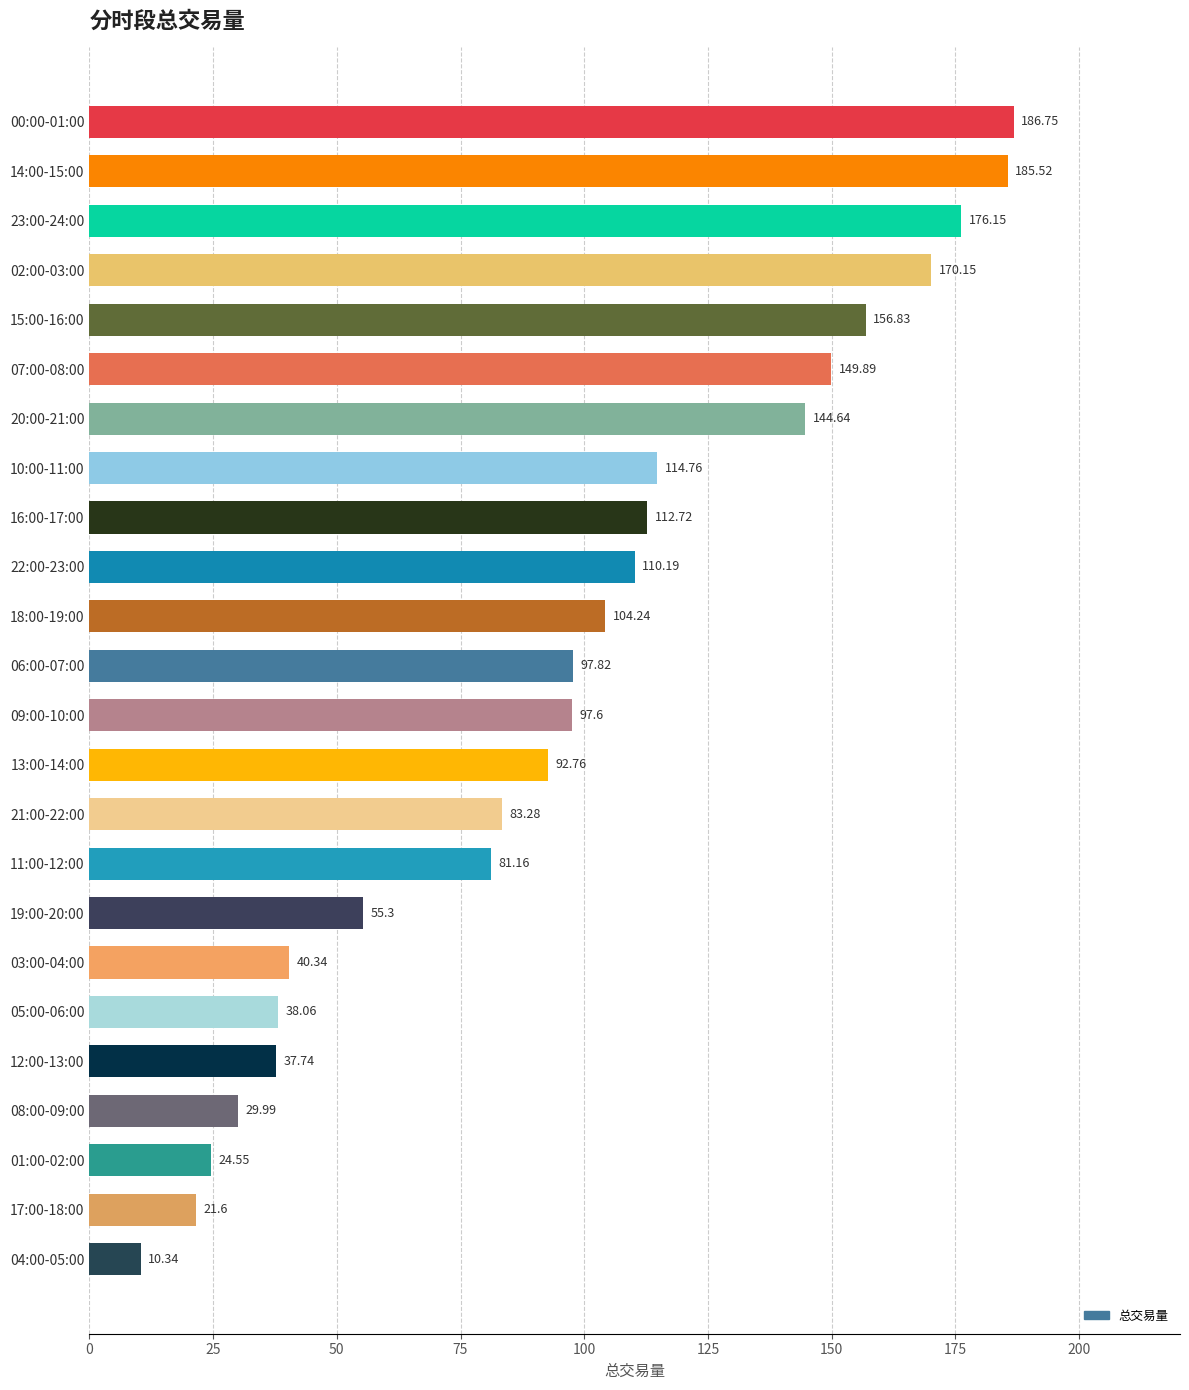

List the labels in order of value, smallest first.

04:00-05:00, 17:00-18:00, 01:00-02:00, 08:00-09:00, 12:00-13:00, 05:00-06:00, 03:00-04:00, 19:00-20:00, 11:00-12:00, 21:00-22:00, 13:00-14:00, 09:00-10:00, 06:00-07:00, 18:00-19:00, 22:00-23:00, 16:00-17:00, 10:00-11:00, 20:00-21:00, 07:00-08:00, 15:00-16:00, 02:00-03:00, 23:00-24:00, 14:00-15:00, 00:00-01:00